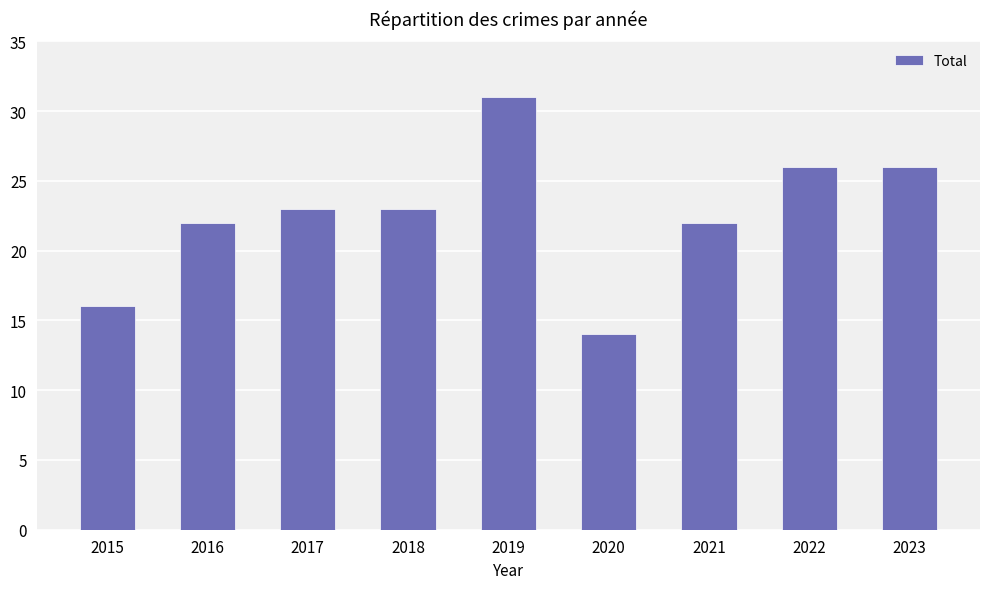

At which category does the chart reach its minimum across all series?

2020